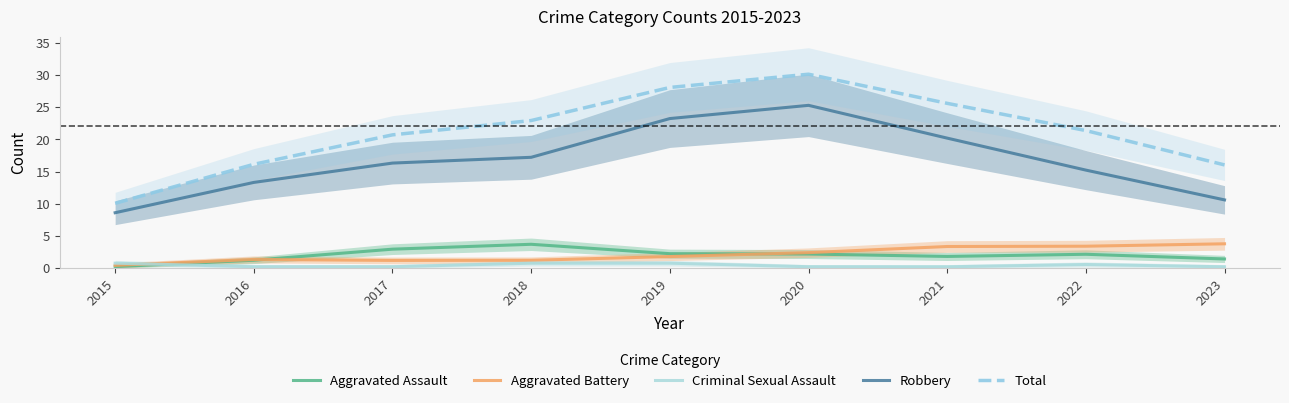

What is the difference between the maximum and minimum values in the Total series?

20.0